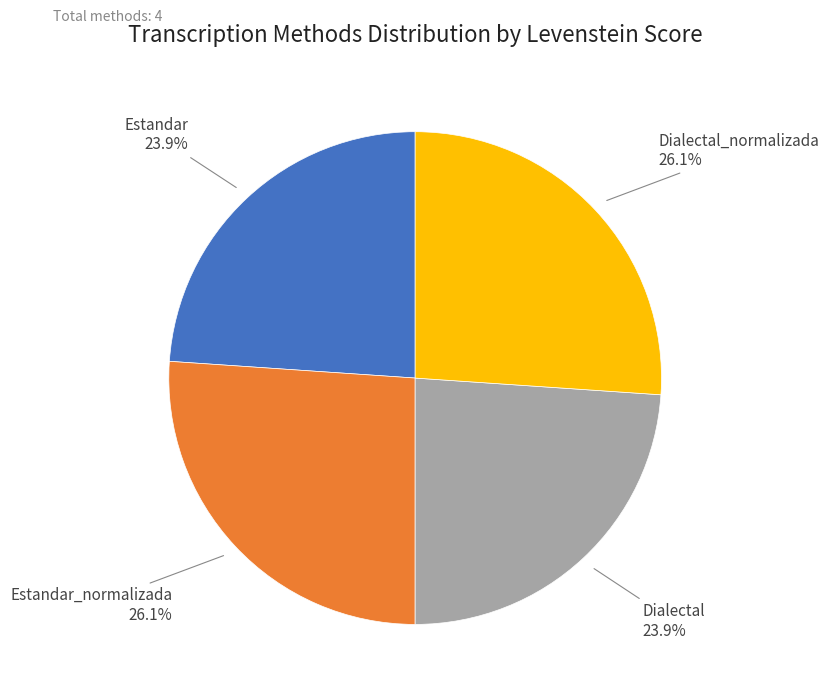

Is there any slice that represents more than half of the pie?

No